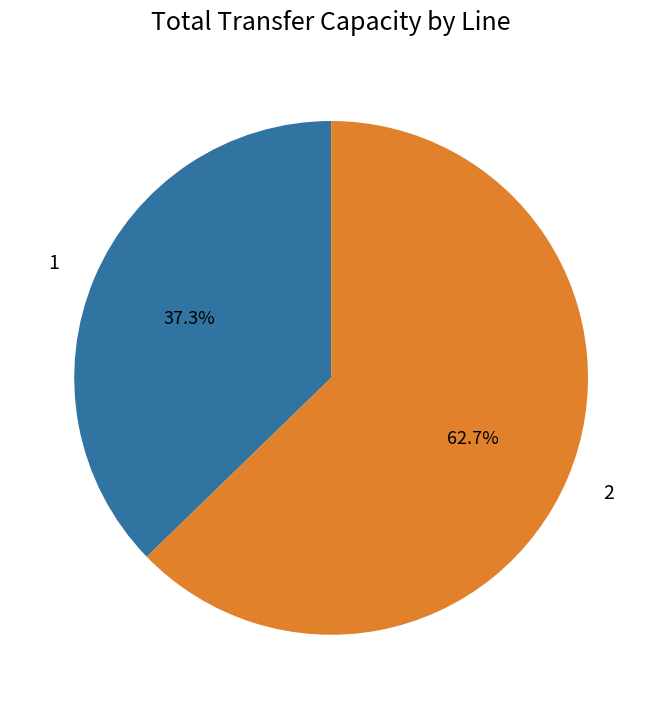

What is the majority slice?

2